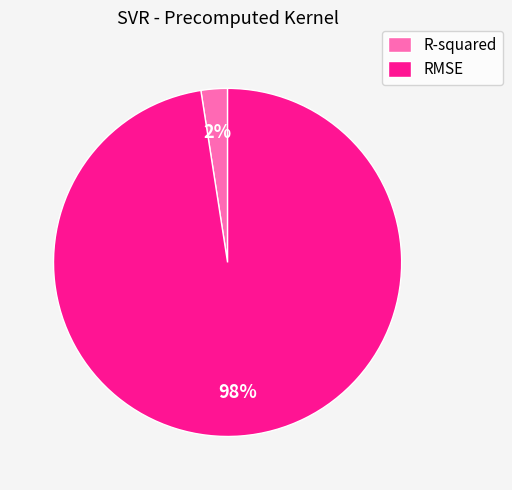

What is the smallest slice in the pie chart?

R-squared